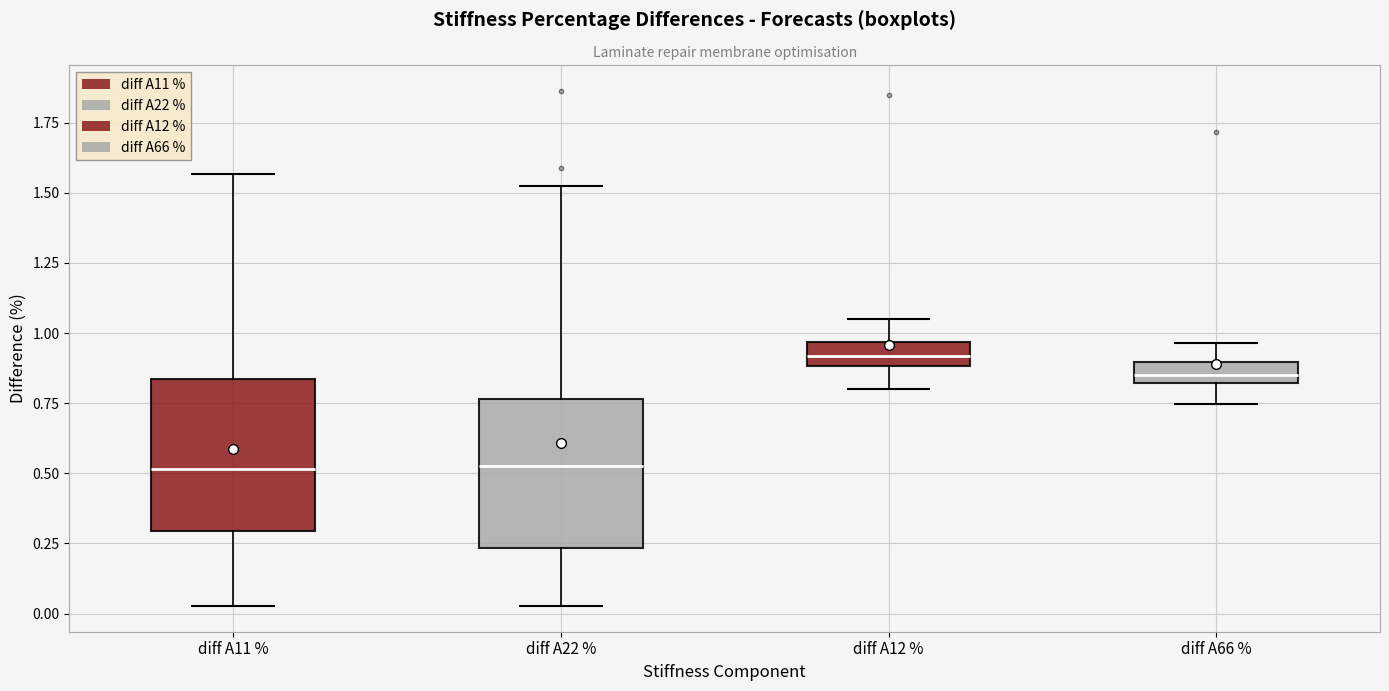

Where does the lower whisker of the box for diff A12 % end on the y-axis? The values are not printed on the chart, so give them approximately, as read against the axis.

0.80